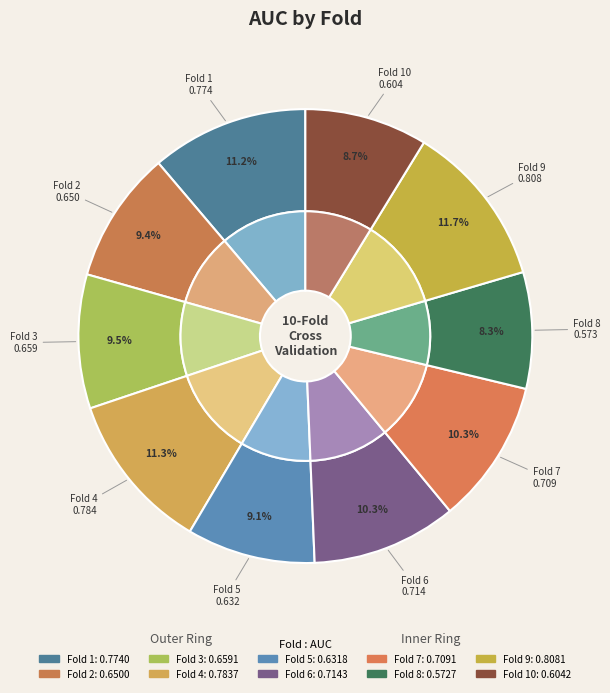

What is the total percentage of Fold 8 and Fold 2?

17.7%